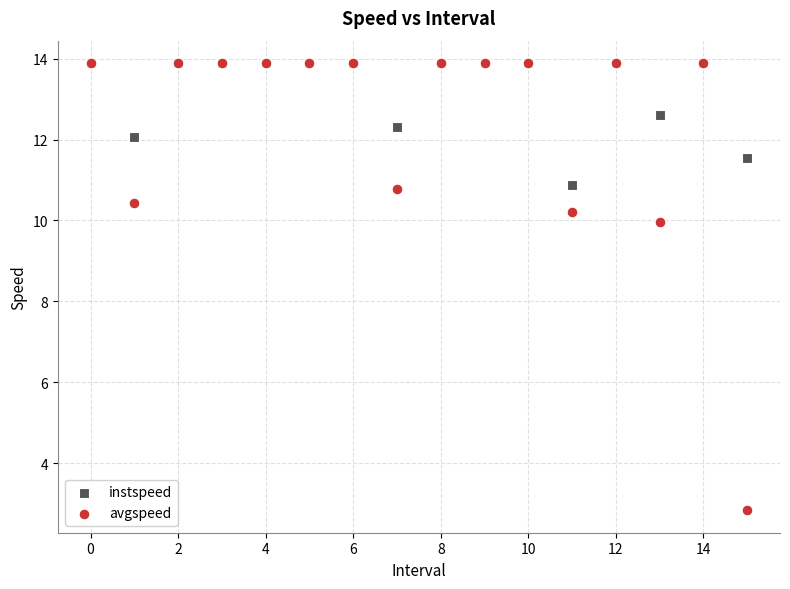

Across all series, what Y value is closest to 8?

10.0